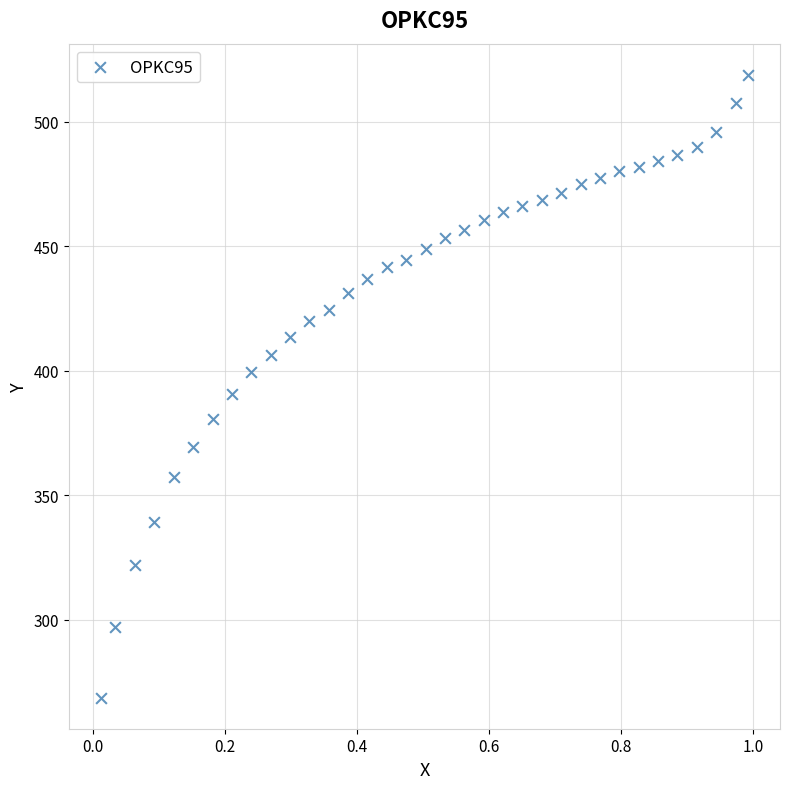

What is the range of X values (max minus min)?

1.0